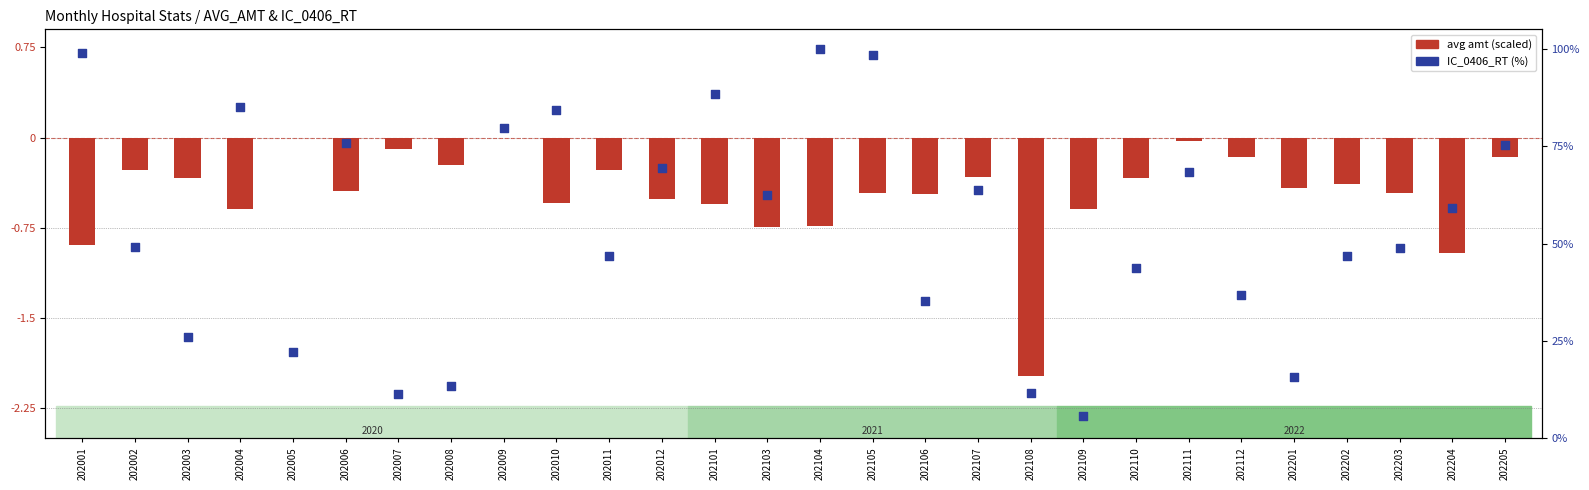

Which series has the largest total across all categories?

IC_0406_RT